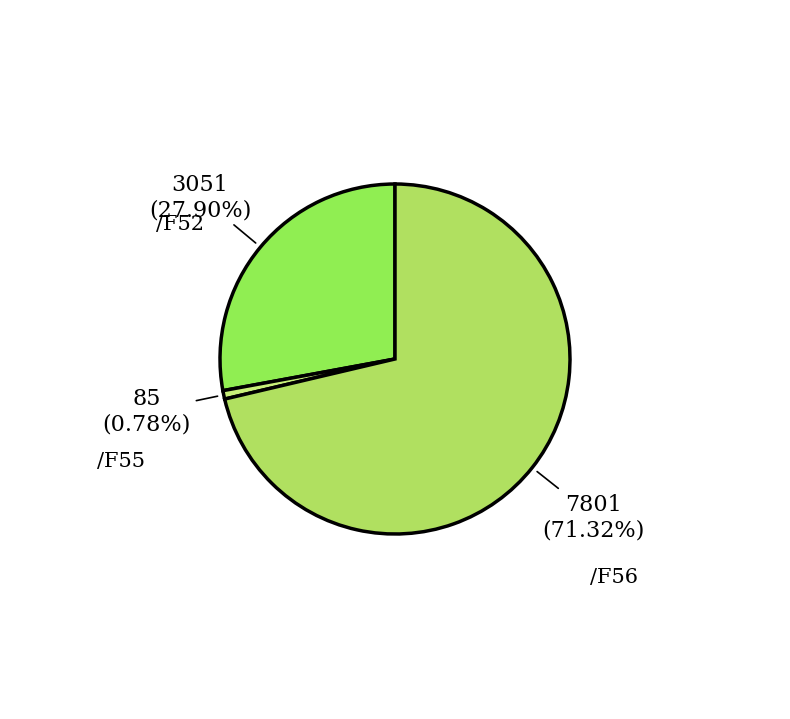

What is the smallest slice in the pie chart?

/F55